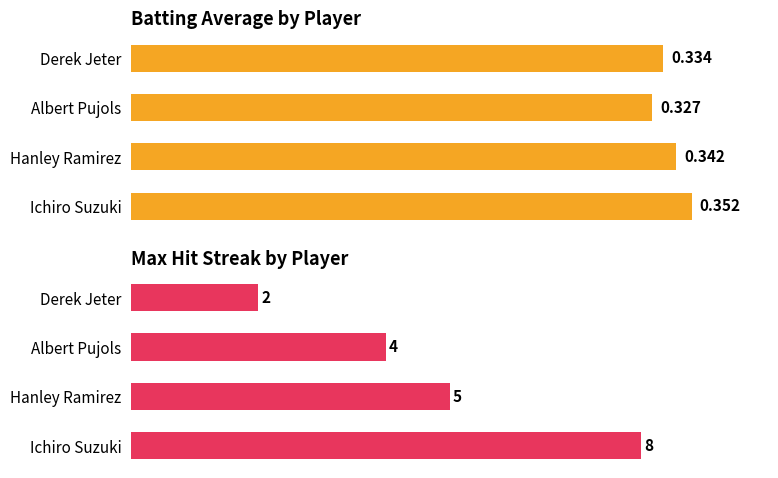

How many values in the Max Streak series are below 5?

2